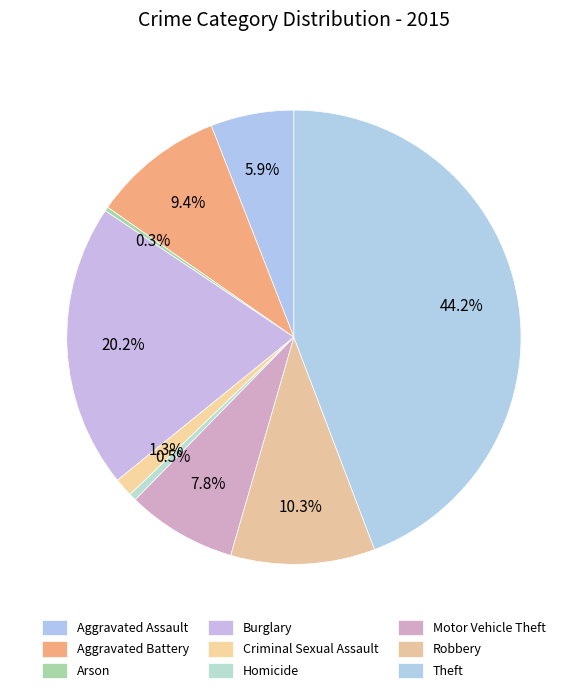

Count the number of slices in the pie.

9